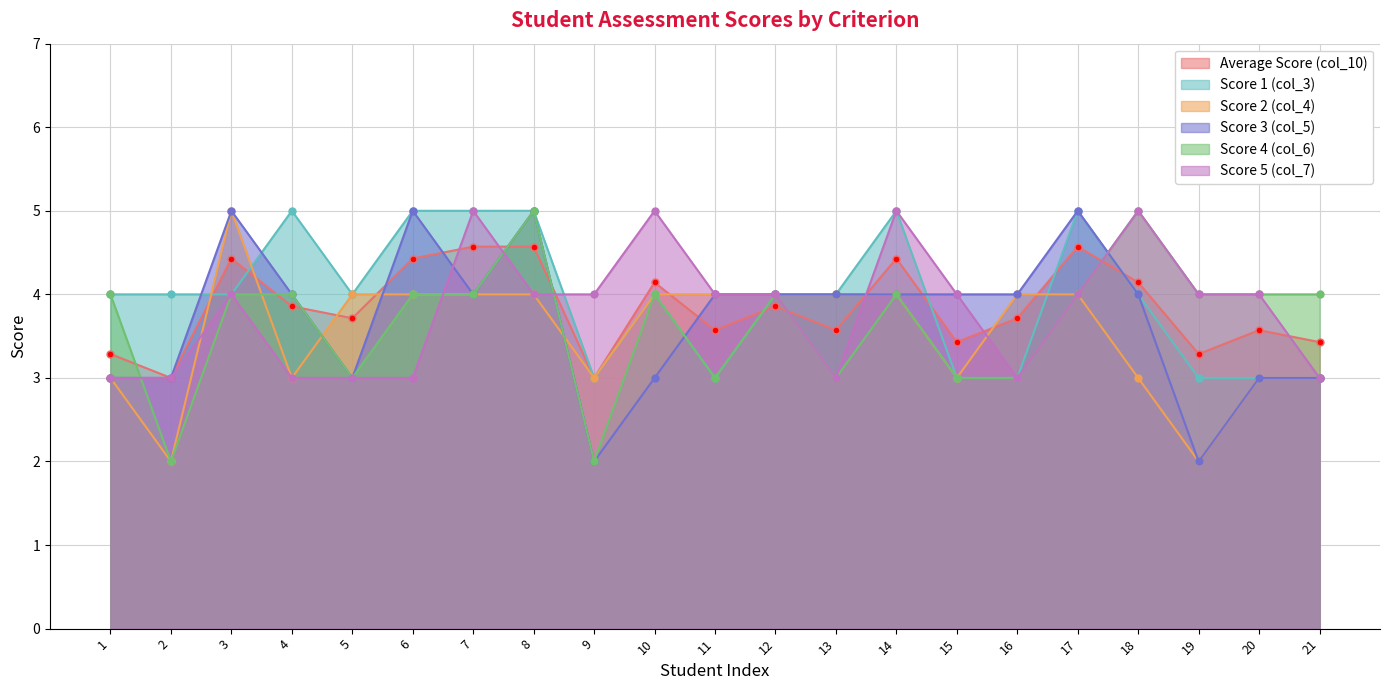

Which category has the lowest value across all series?

2